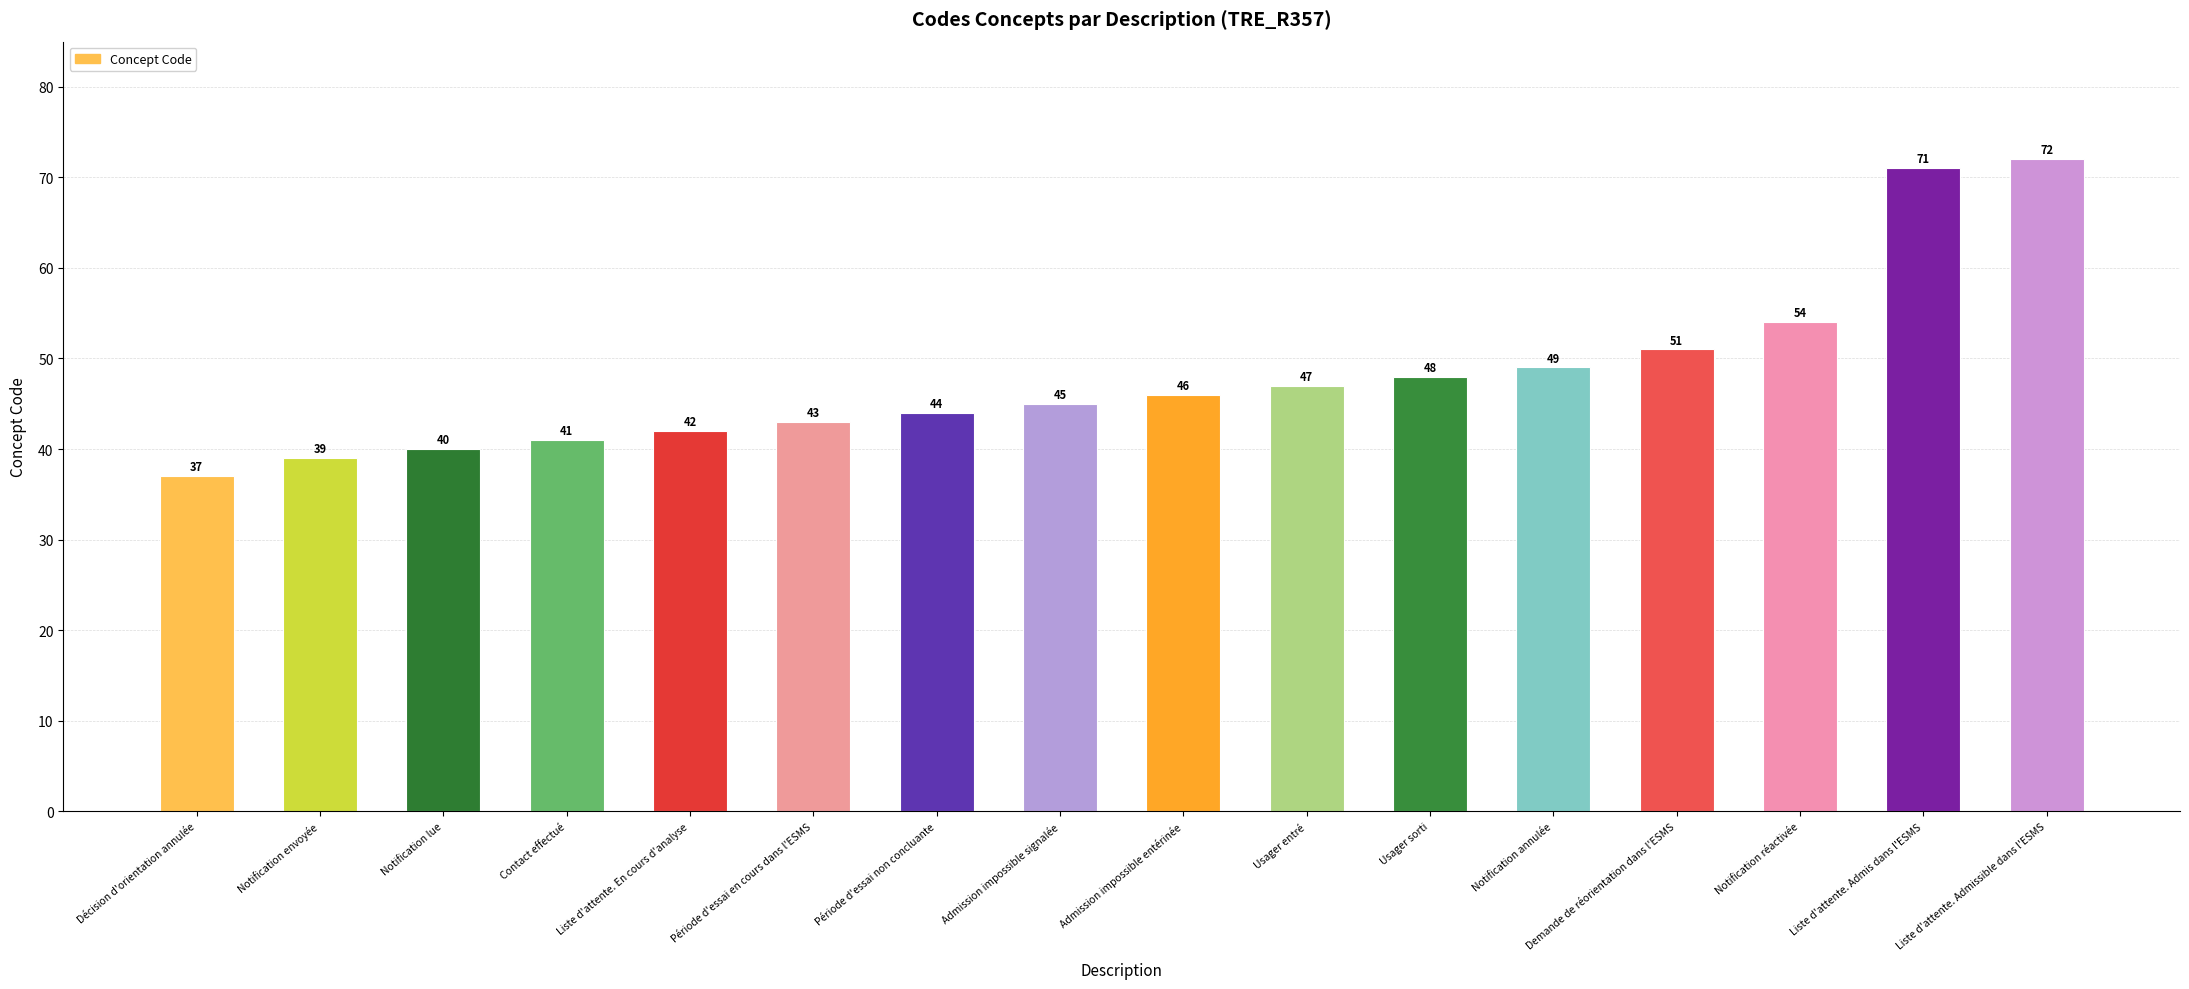

How many data points are less than 46?

8